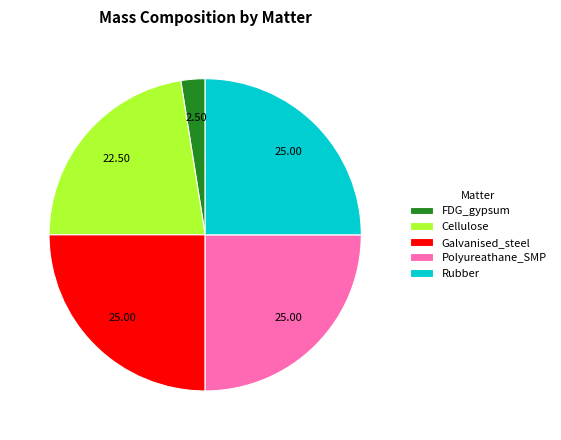

Do FDG_gypsum and Cellulose together represent more than half of the pie?

No